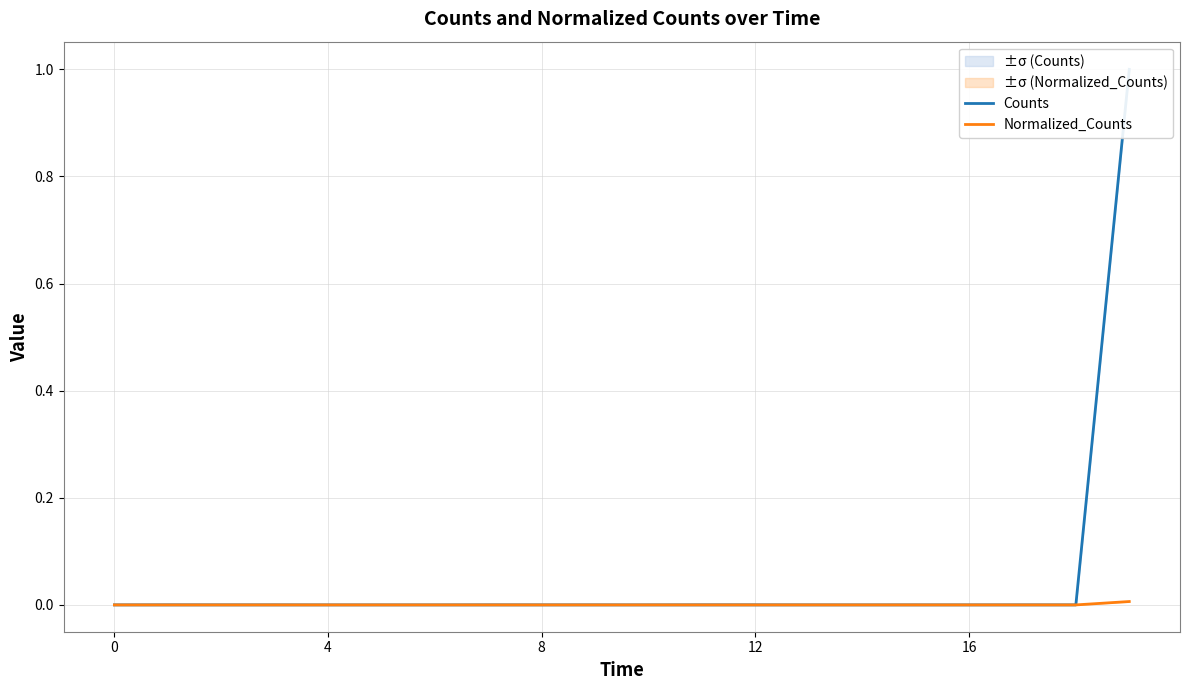

What is the label of the 8th point from the right?

12